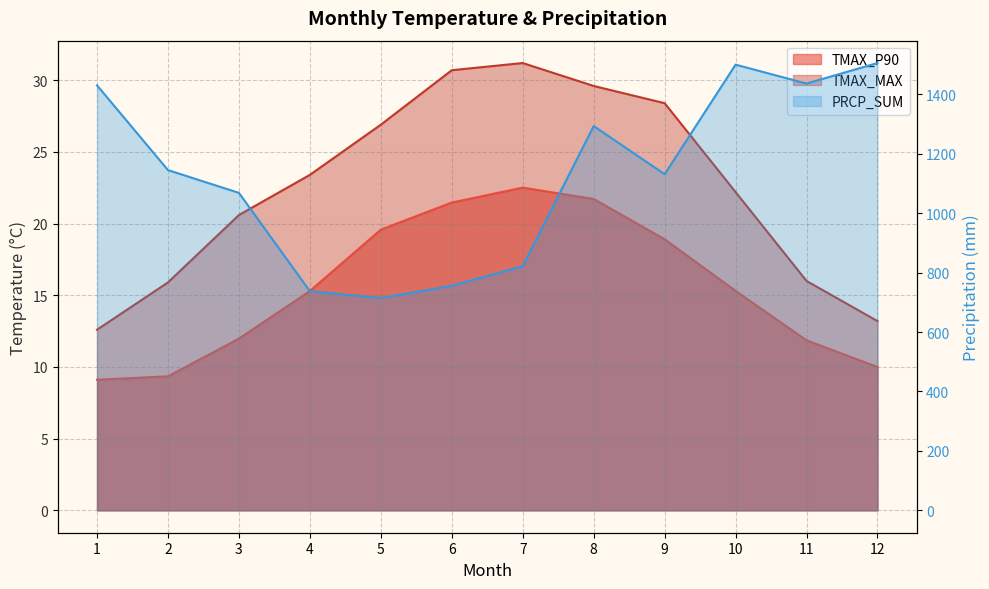

True or false: PRCP_SUM and TMAX_MAX intersect in this chart.

False